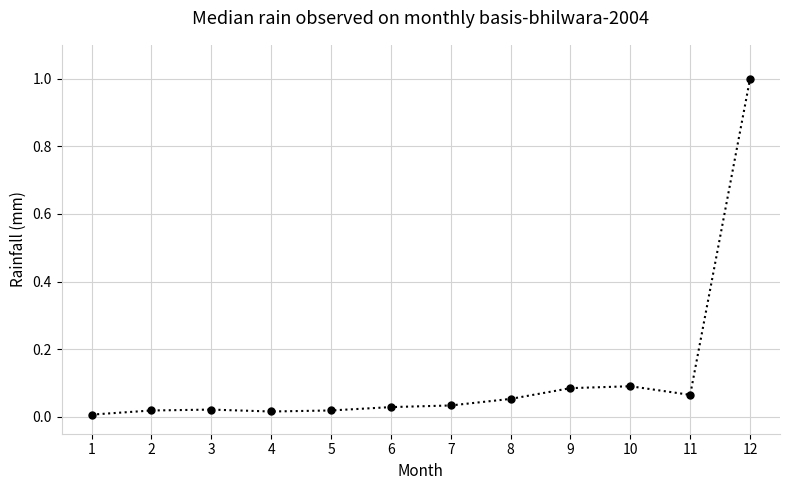

Where is the data nearest to the value 0?

1